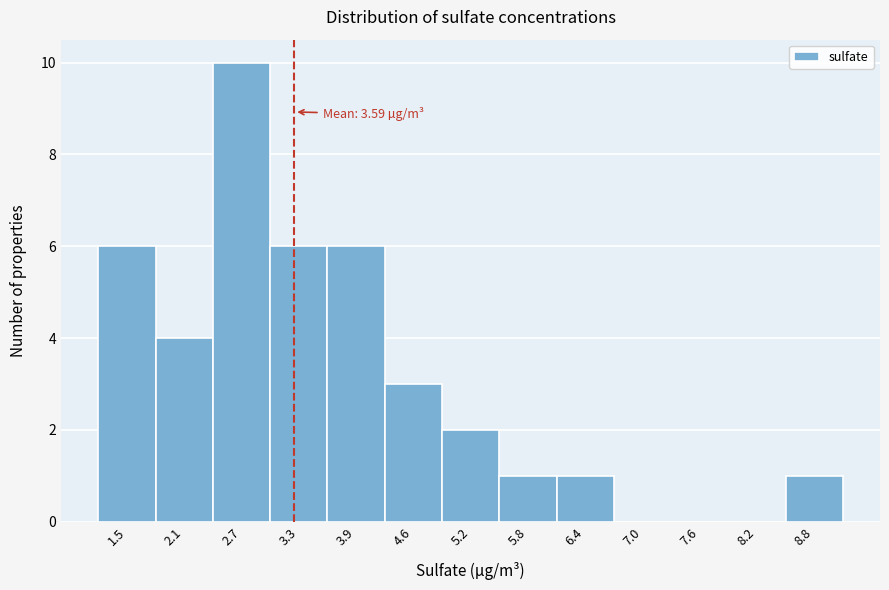

Reading left to right, what are all the values shown in this chart?

1.5=6	2.1=4	2.7=10	3.3=6	3.9=6	4.6=3	5.2=2	5.8=1	6.4=1	7.0=0	7.6=0	8.2=0	8.8=1